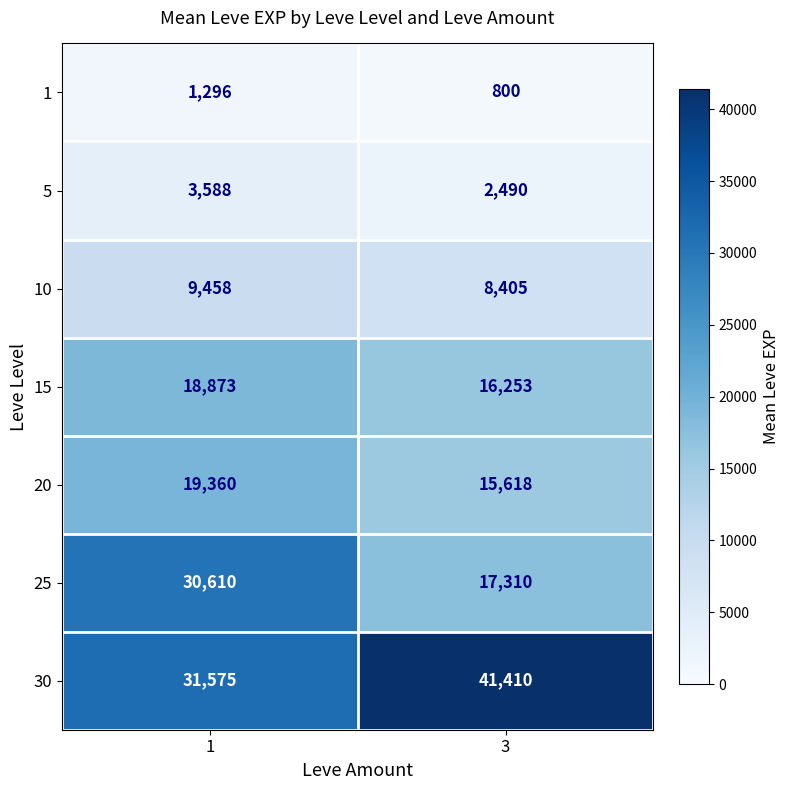

Which series has the widest spread of values?

row_5